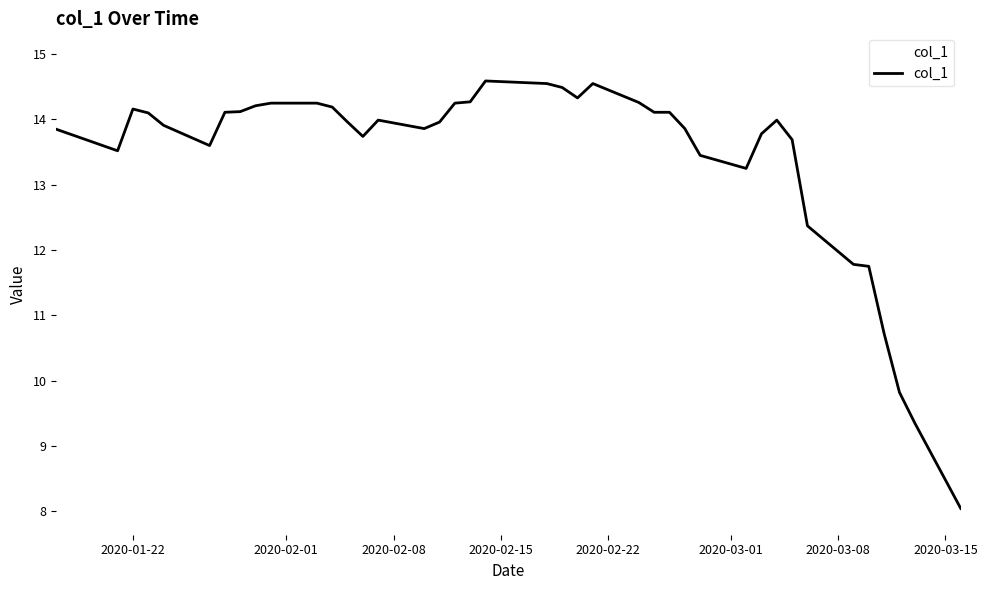

What is the greatest value displayed?

14.6